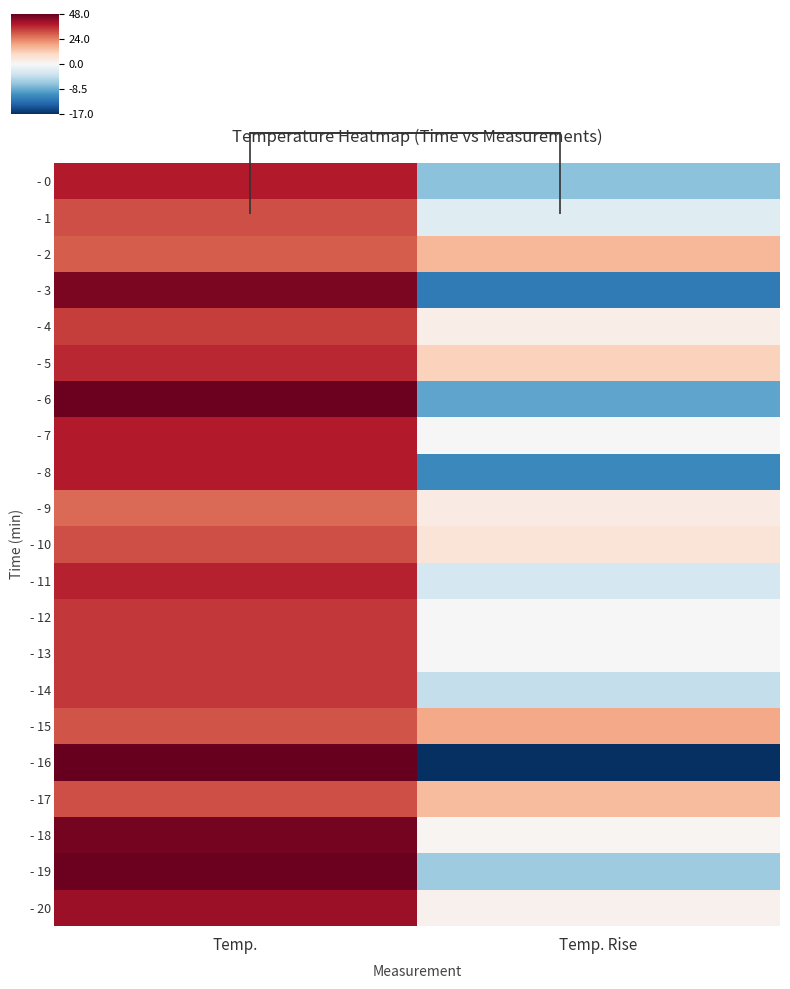

Which label corresponds to the smallest value in the chart?

Temp. Rise